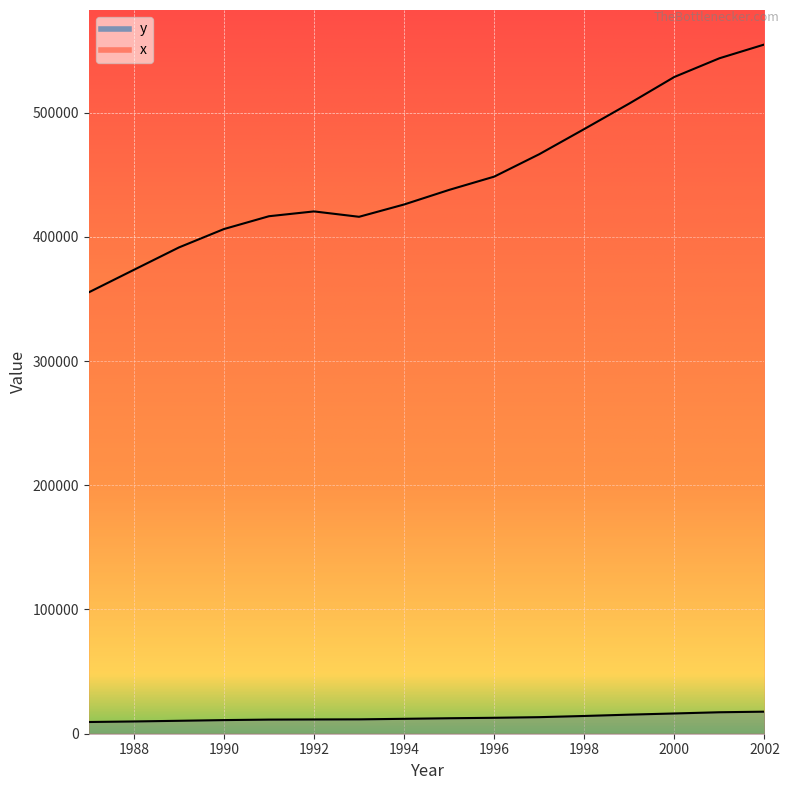

True or false: x and y cross at least once.

False